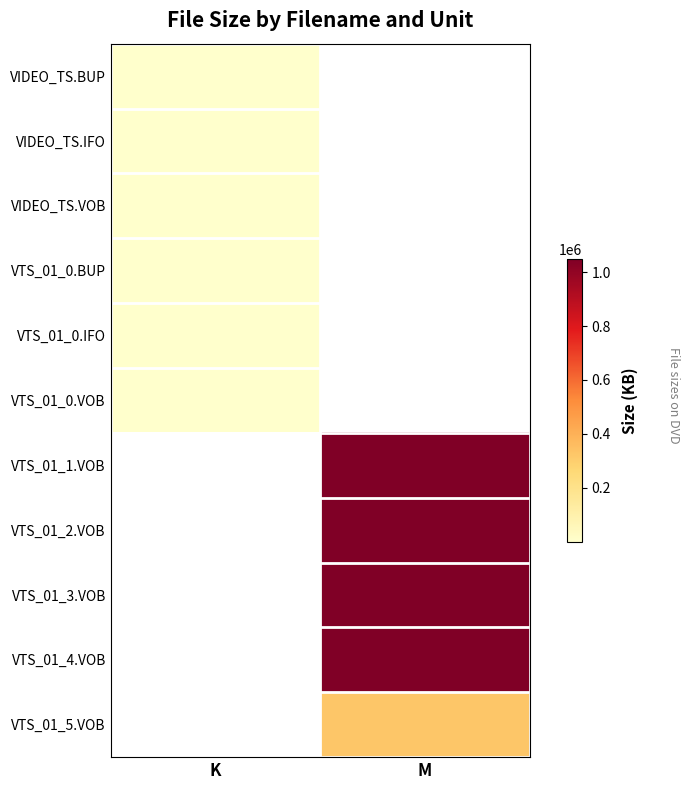

At which category does the chart reach its minimum across all series?

K